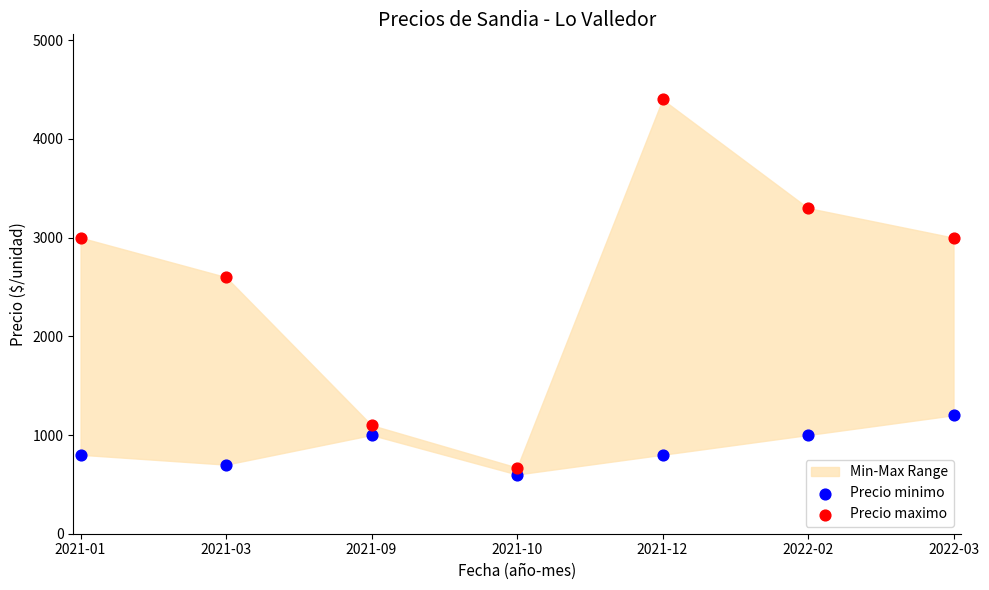

In the Precio maximo series, what Y value is closest to 2535?

2600